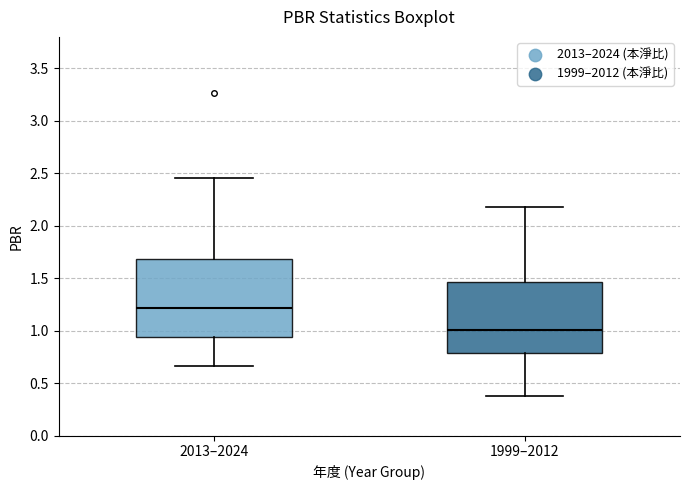

Where is the upper edge of the box for 1999–2012 on the y-axis? The values are not printed on the chart, so give them approximately, as read against the axis.

1.45